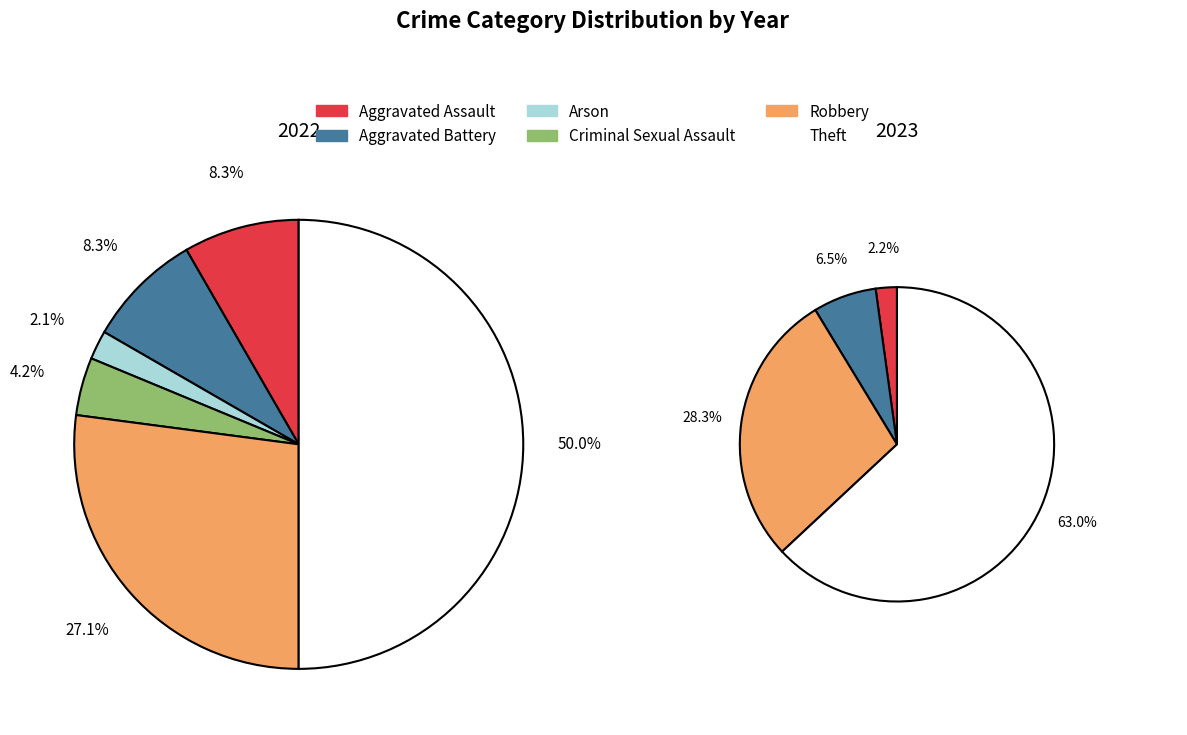

At 2, list the series in order from largest to smallest.

values_2022, values_2023